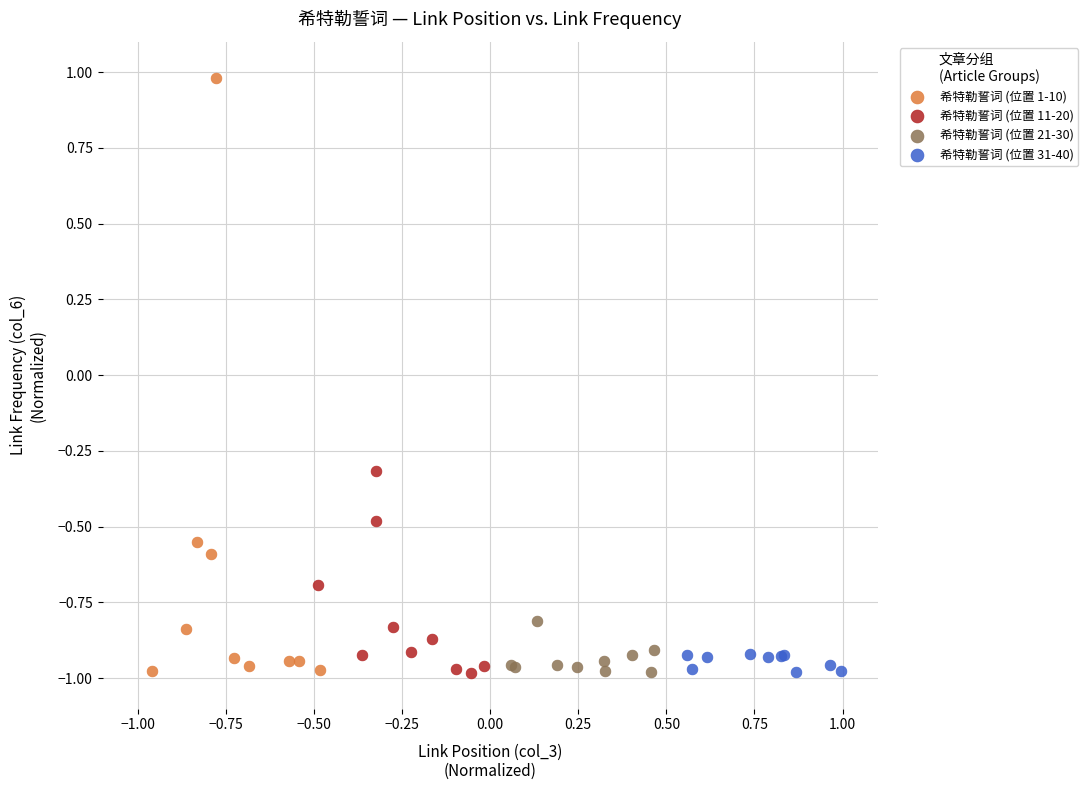

Which series has the largest Y range (max minus min)?

希特勒誓词 (位置 1-10)